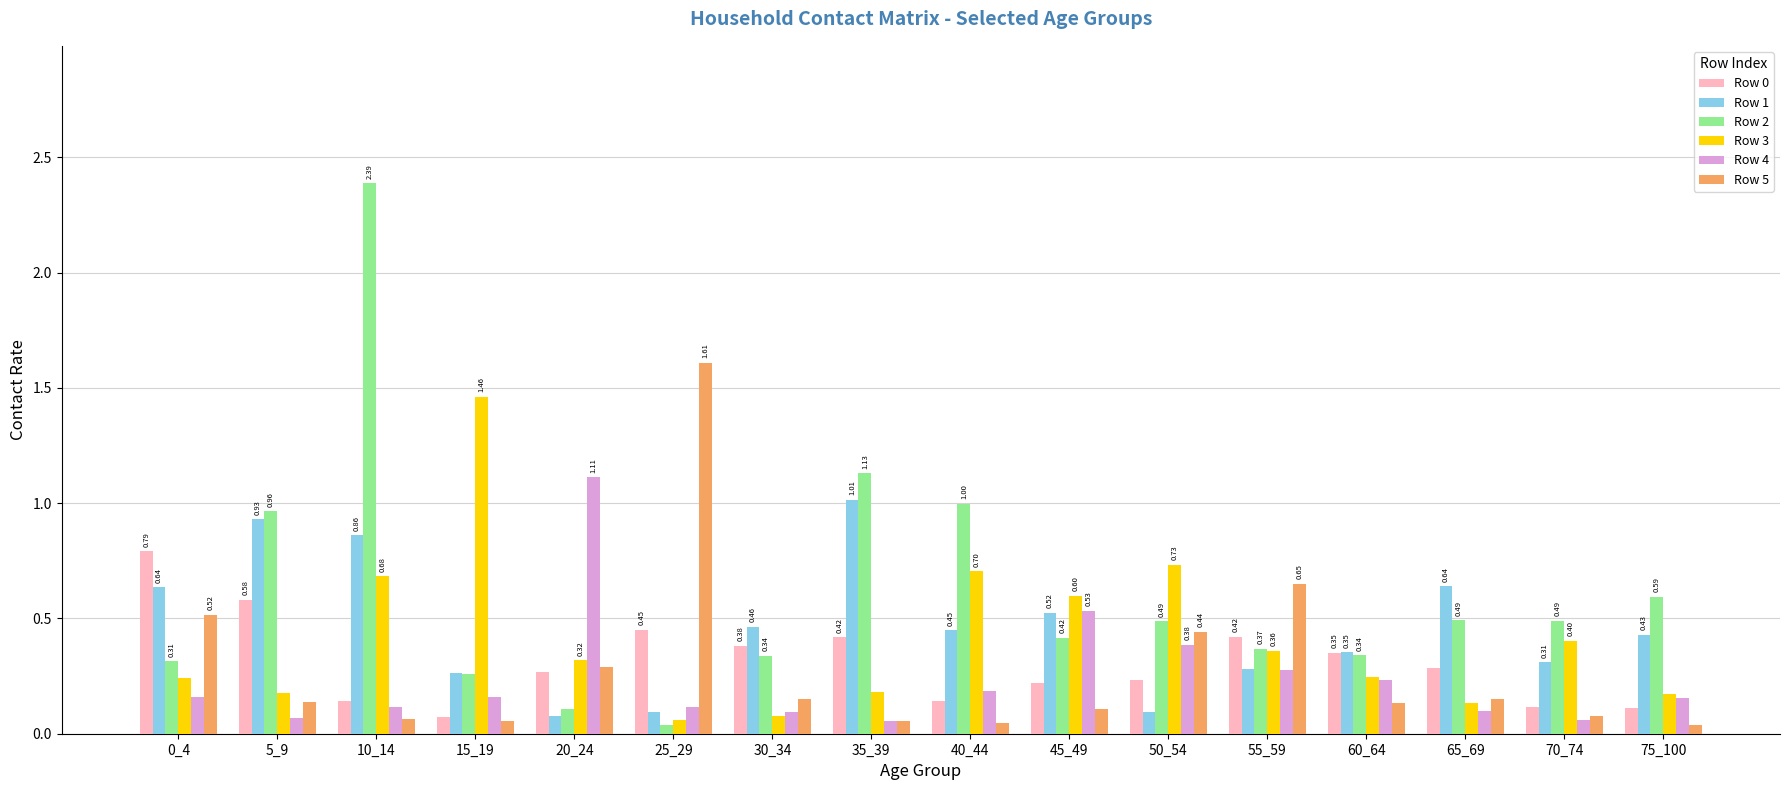

Which series changed the most between 10_14 and 30_34?

Row 2